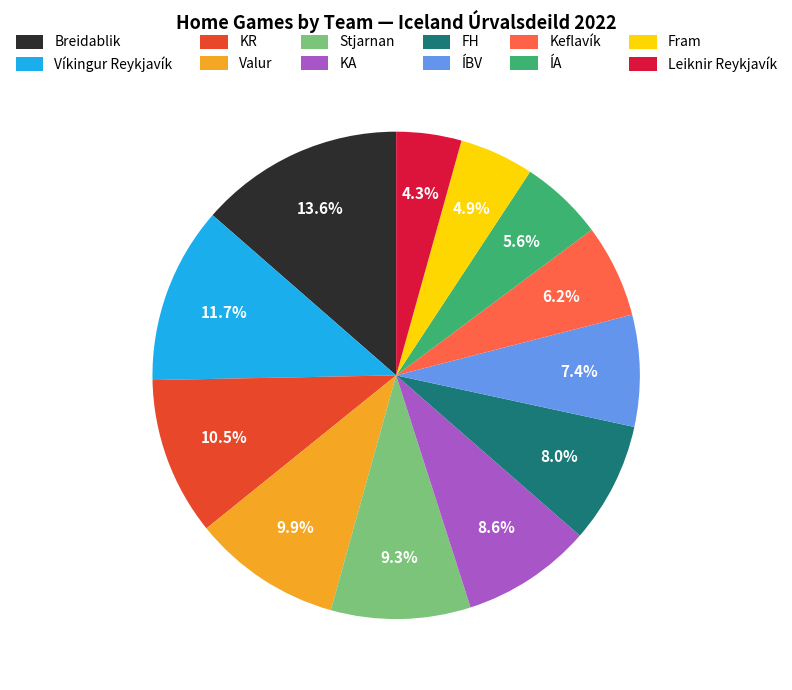

Count the number of slices in the pie.

12